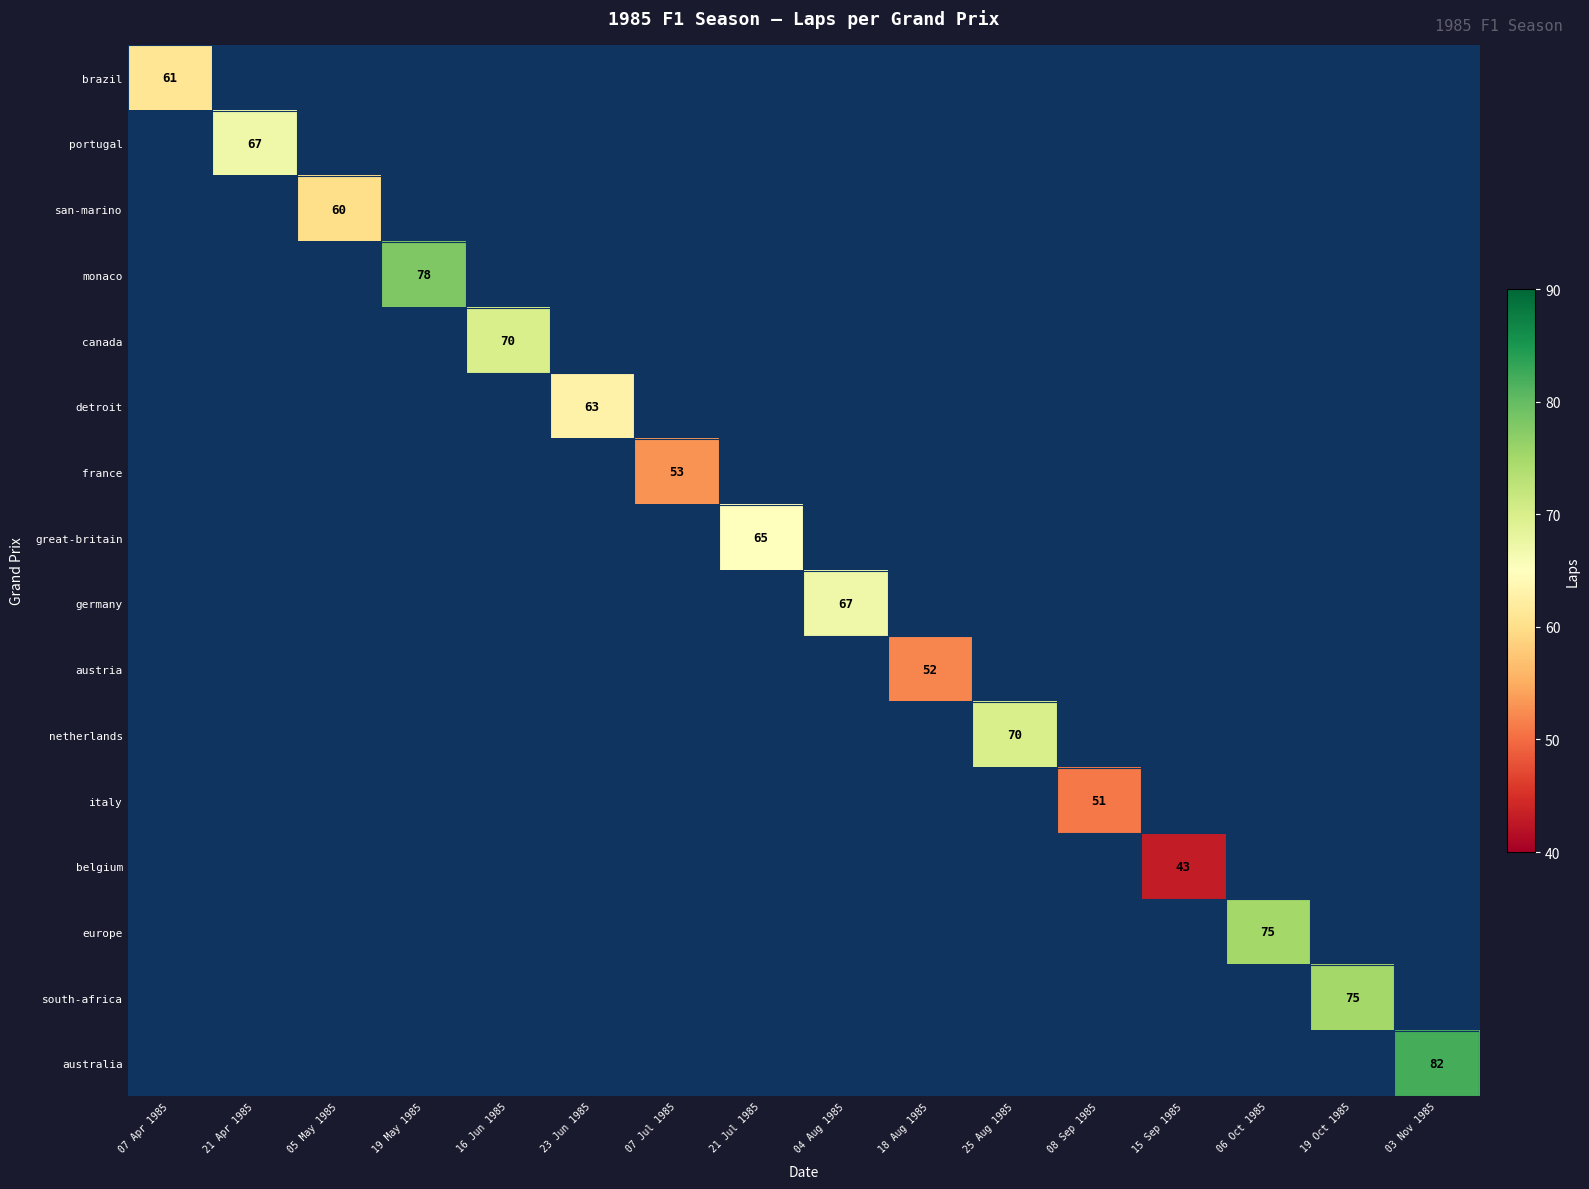

What is the smallest value displayed?

43.0